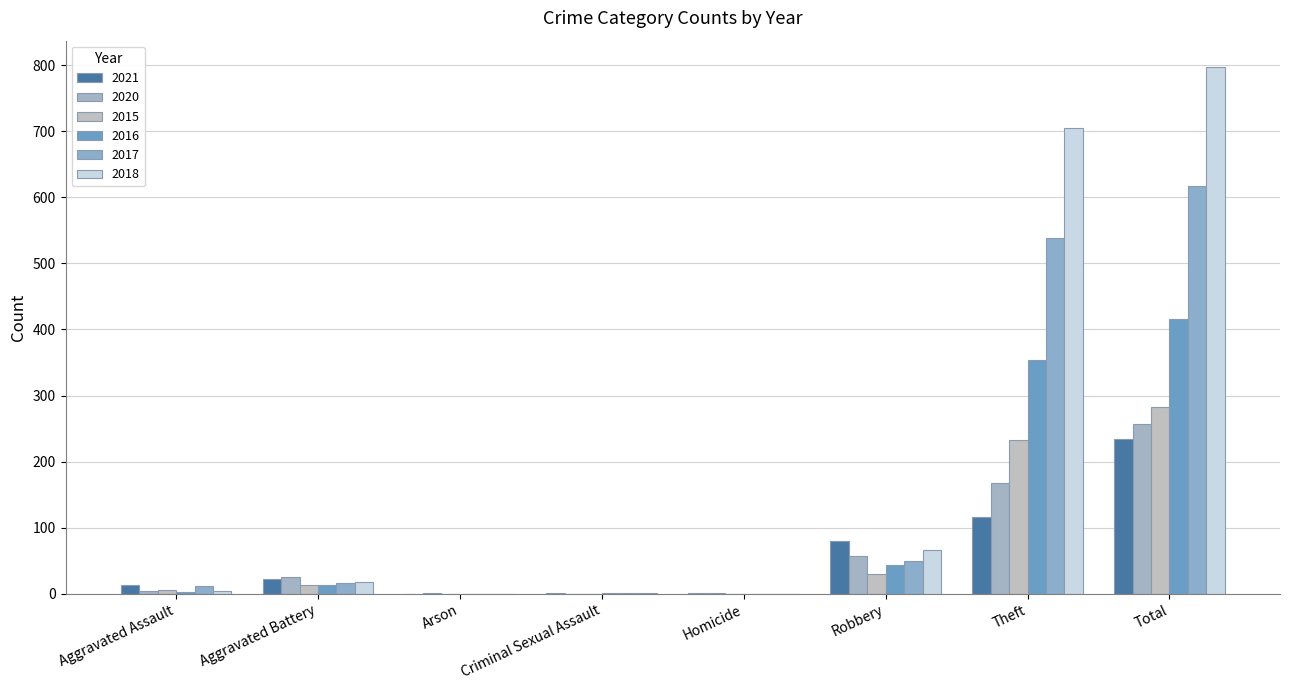

What is the sum of all 2018 values?

1594